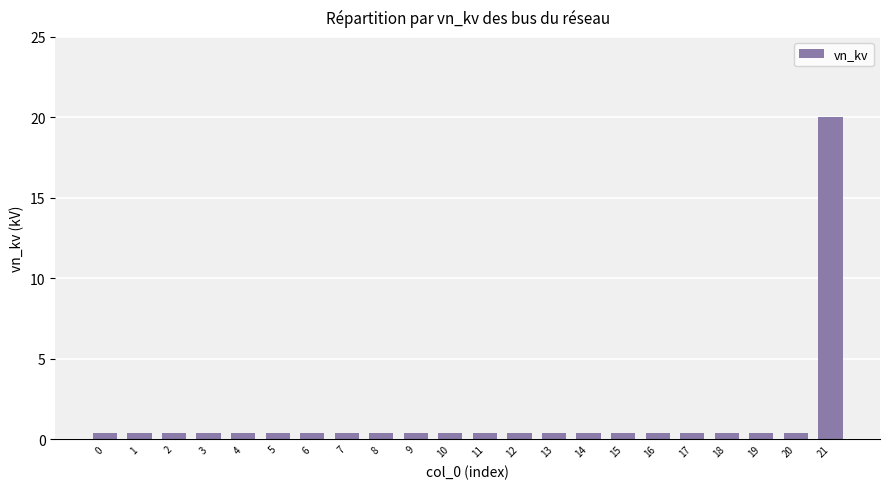

At which category does the chart reach its peak across all series?

21